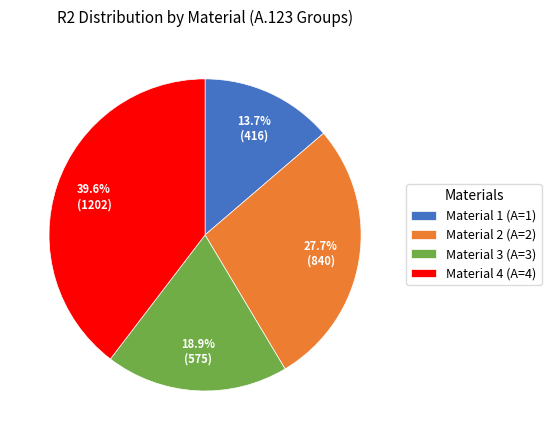

How many segments does this pie chart have?

4